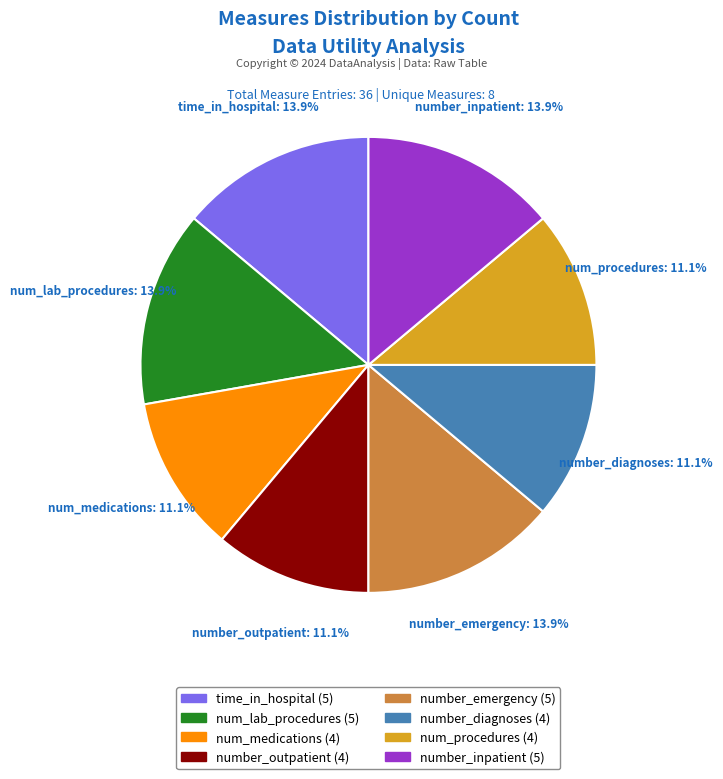

Approximately how many times larger is the value at number_inpatient compared to number_emergency?

1.0